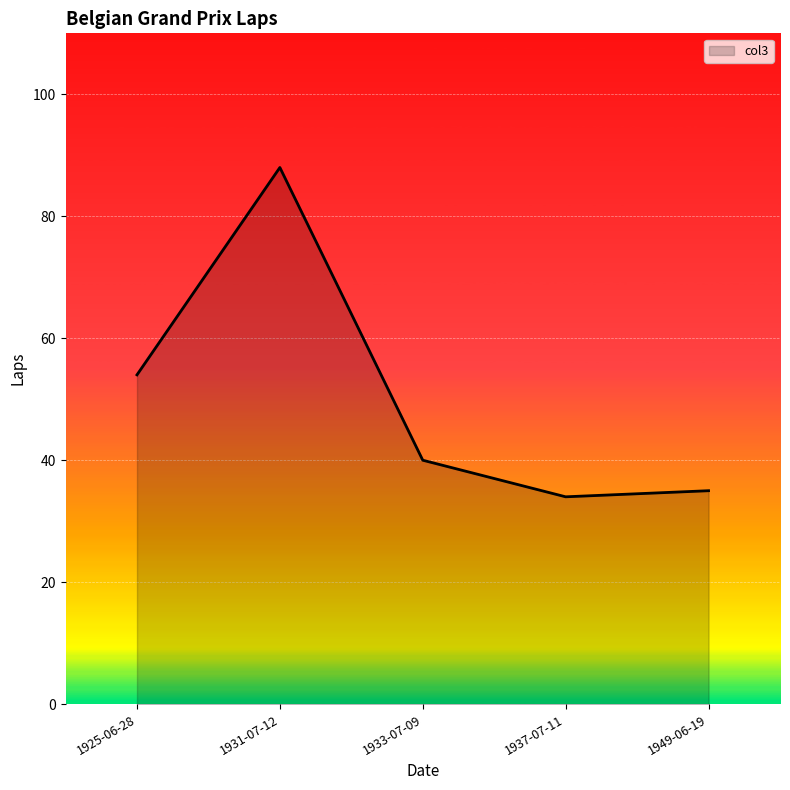

Reading left to right, extract all data points from this chart.

1925-06-28=54	1931-07-12=88	1933-07-09=40	1937-07-11=34	1949-06-19=35